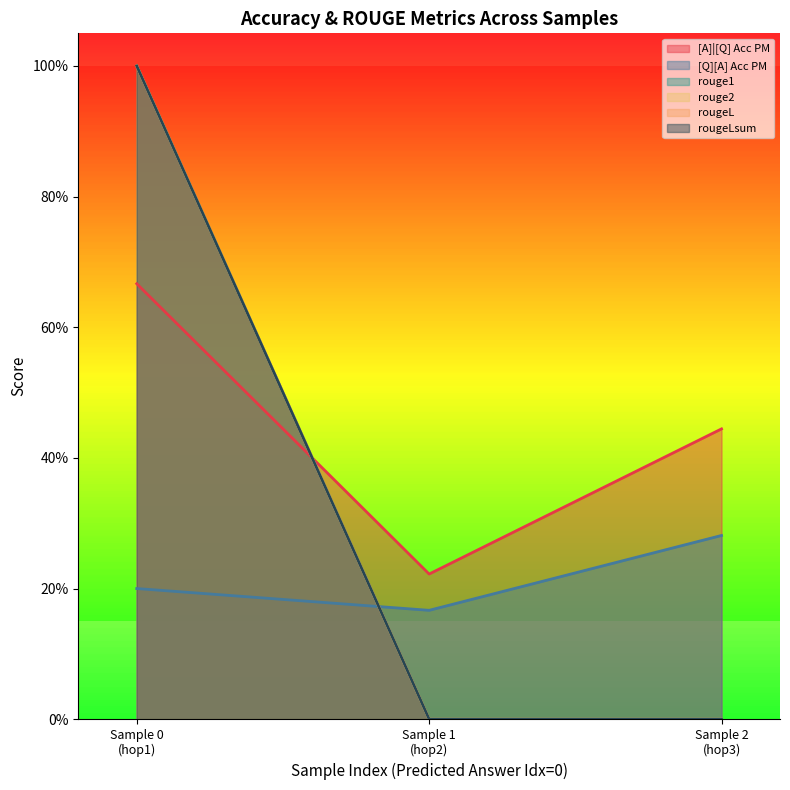

How many data points does each series have?

3